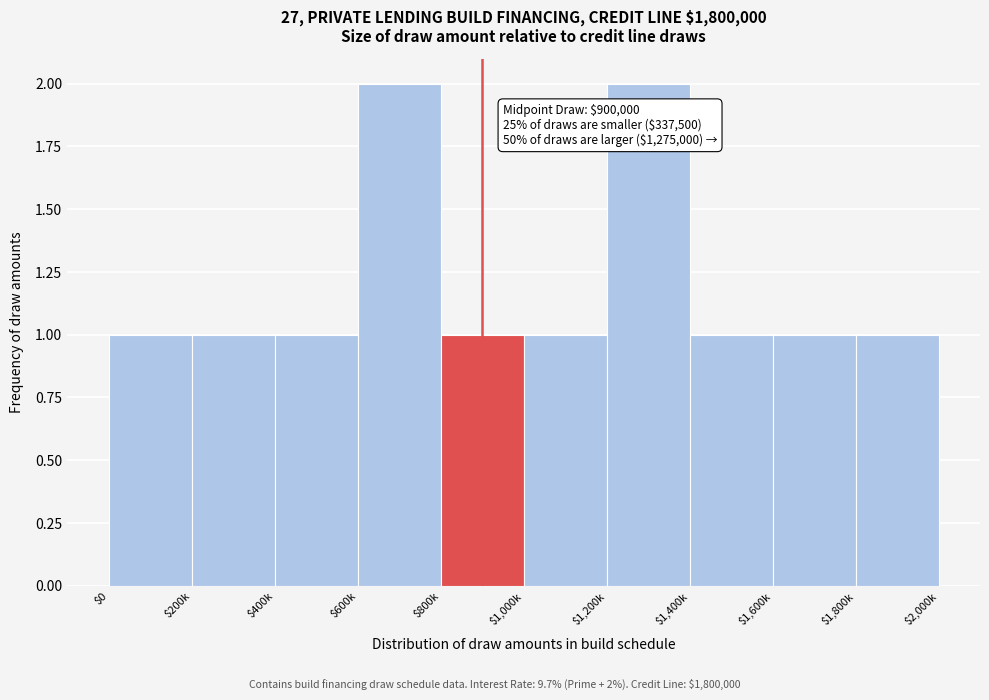

Reading right to left, transcribe all the data shown in this chart.

1	1	1	2	1	1	2	1	1	1